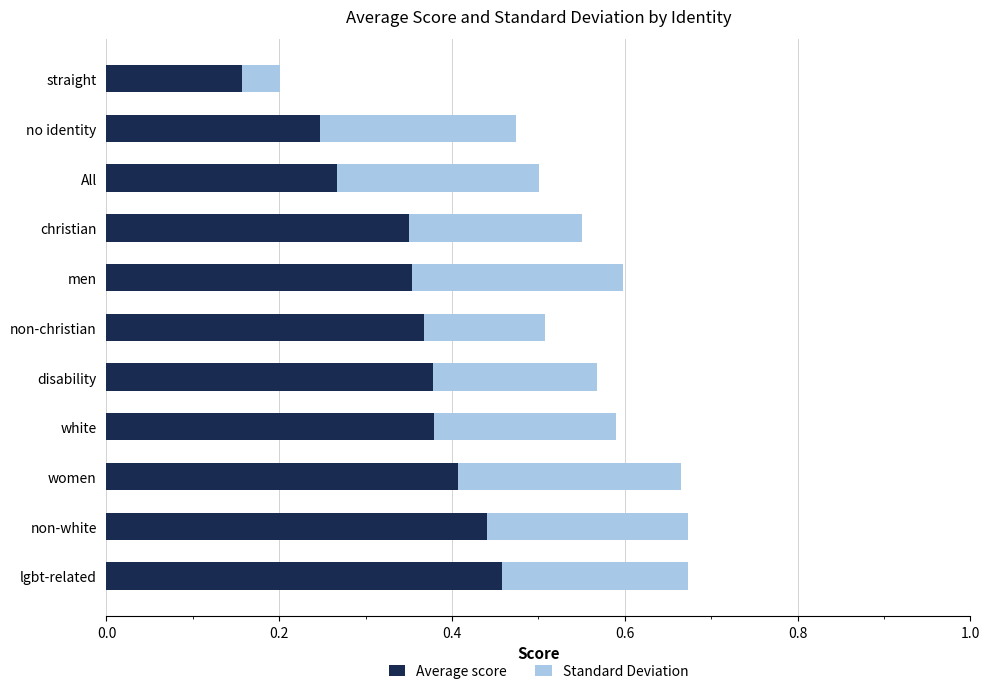

At which label is Average score closest to 0?

straight